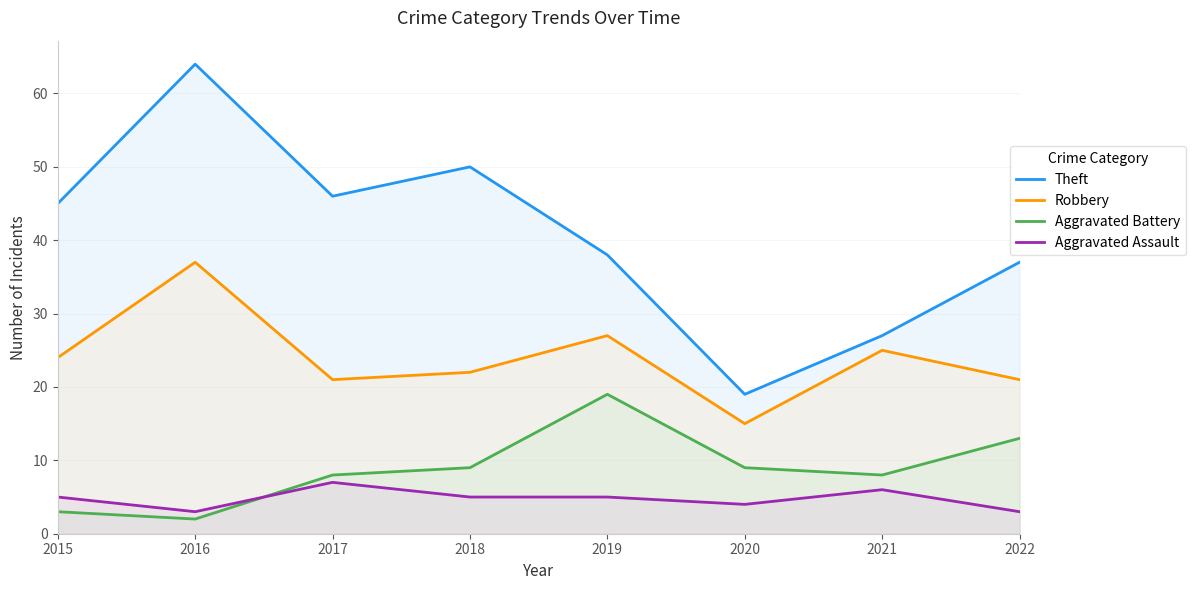

What is the greatest value displayed?

64